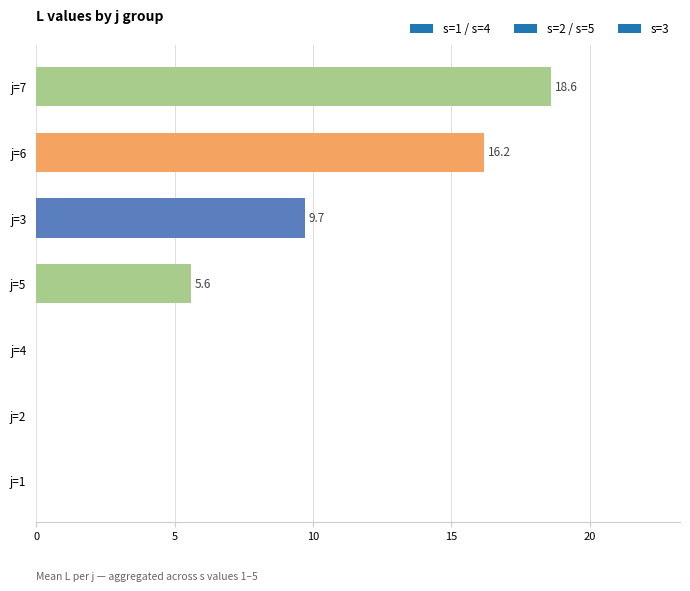

The chart shows a value of -8.3 at j=2. True or false?

False